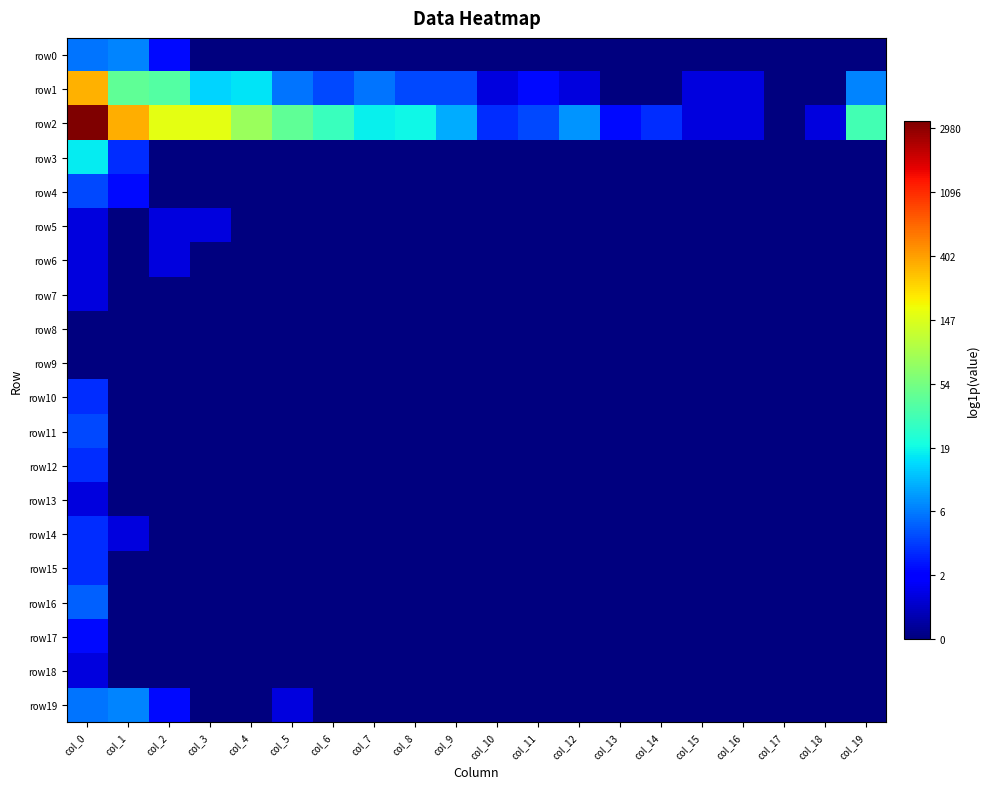

Between col_7 and col_9, which is larger?

col_7